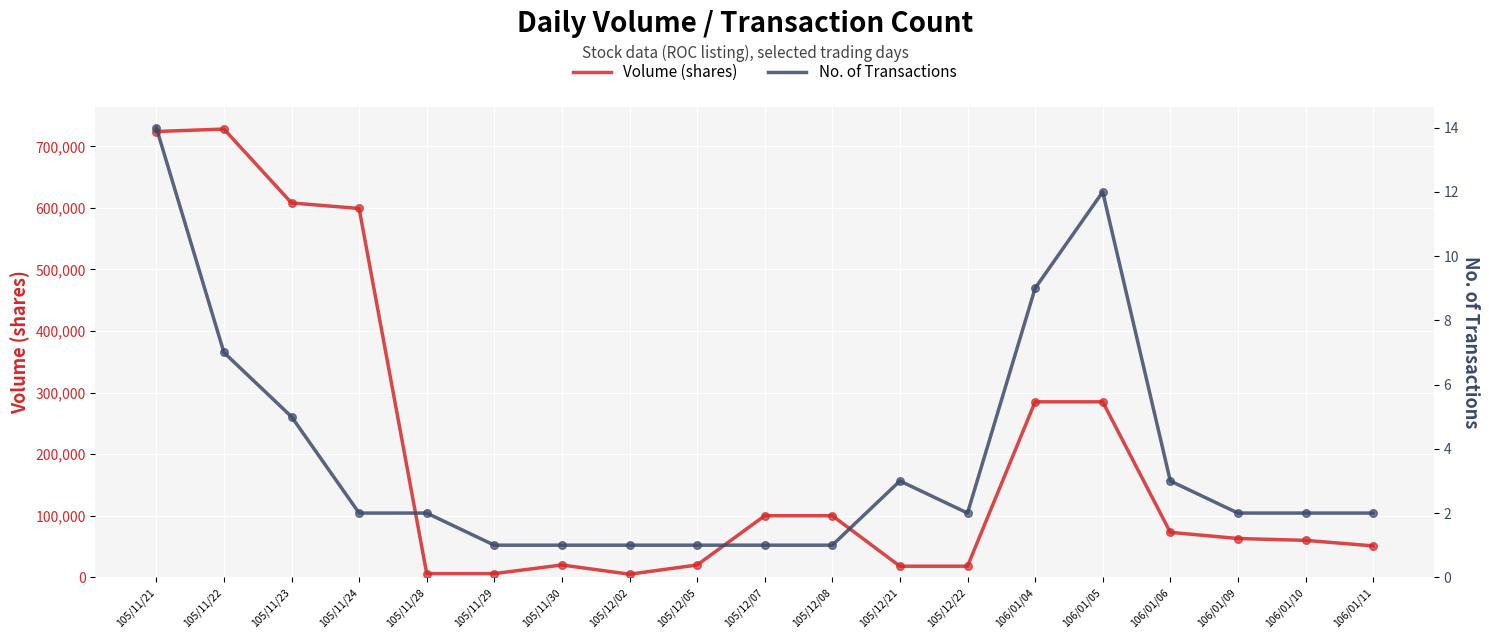

What are all the series names shown in the legend?

Volume (shares), No. of Transactions